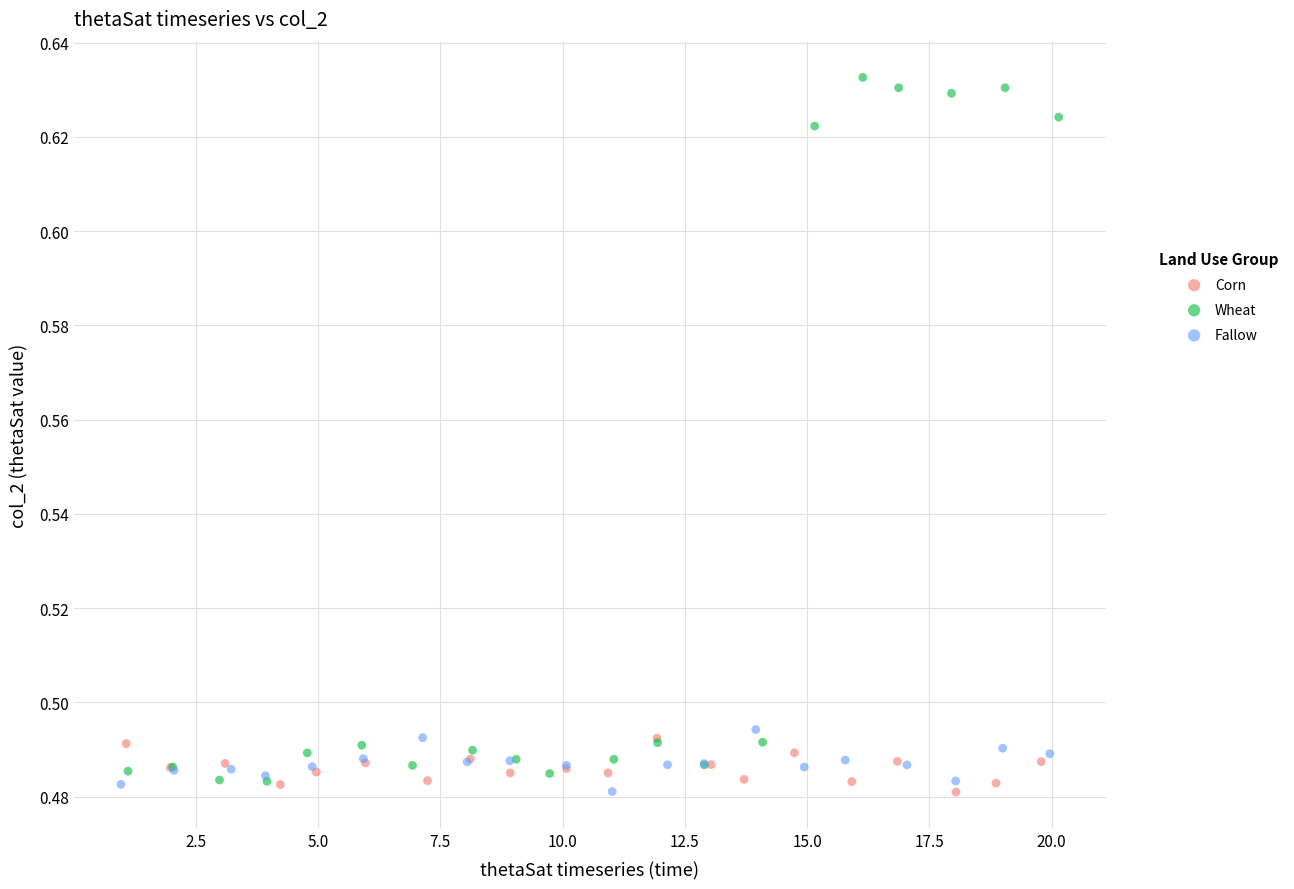

Which series has the widest spread of Y values?

Wheat